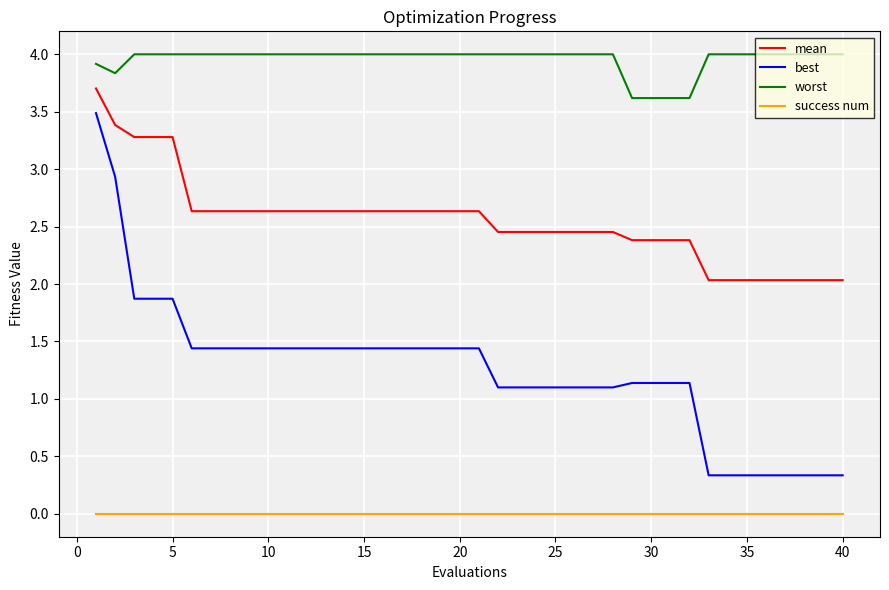

What is the sum of all mean values?

102.0